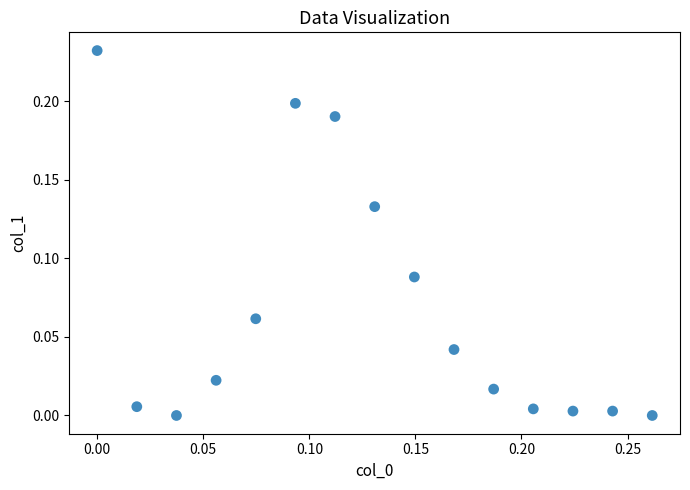

What is the range of X values (max minus min)?

0.3